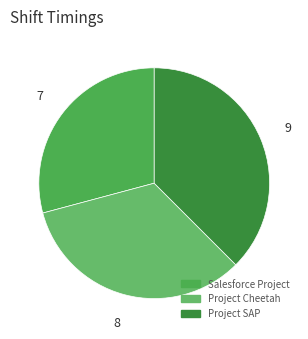

What is the smallest slice in the pie chart?

Salesforce Project